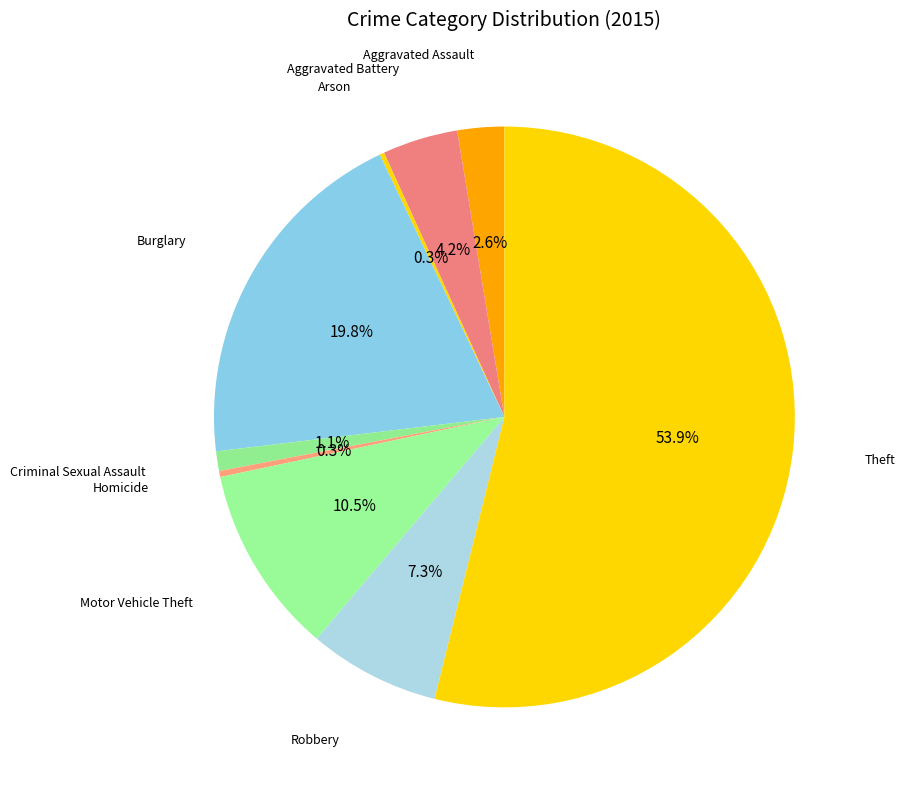

What is the majority slice?

Theft